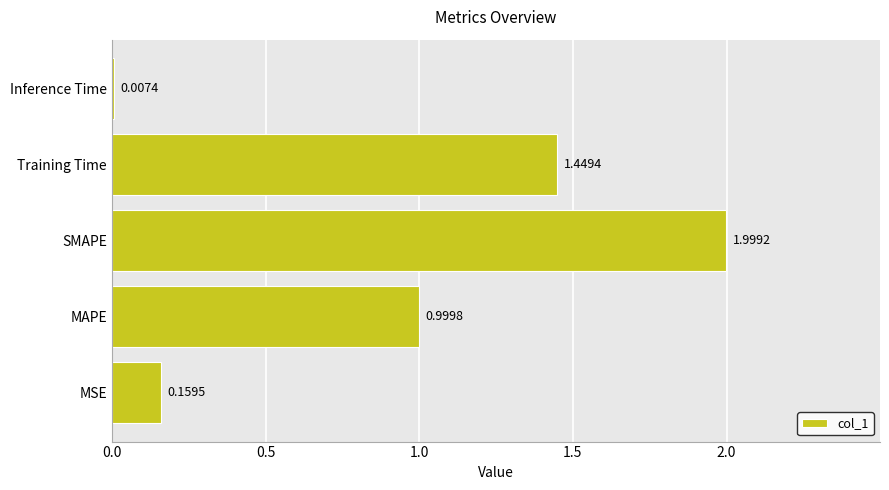

Which category has the highest value across all series?

SMAPE